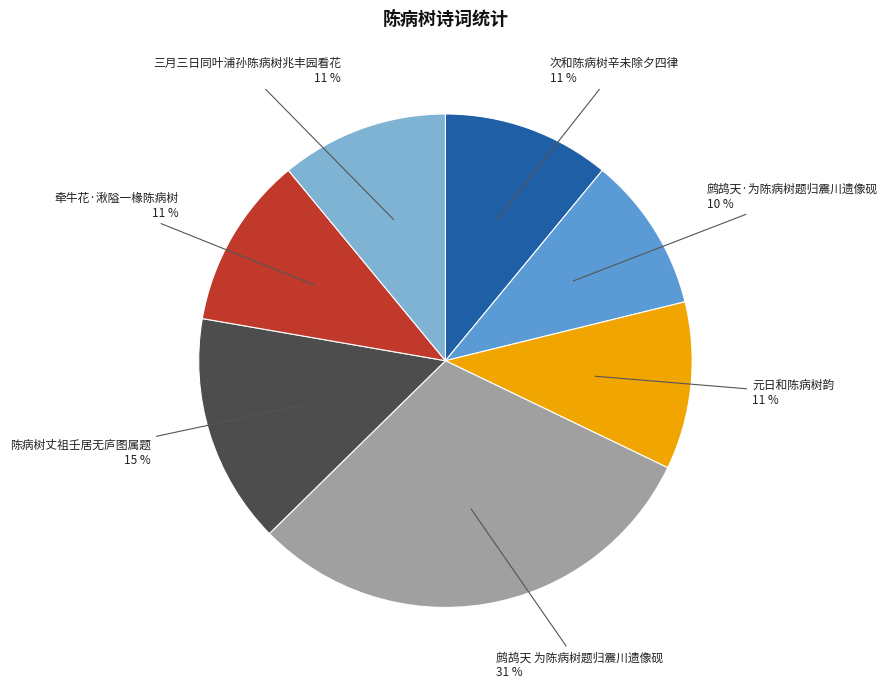

Is the sum of 牵牛花·湫隘一椽陈病树 and 三月三日同叶浦孙陈病树兆丰园看花 greater than half?

No